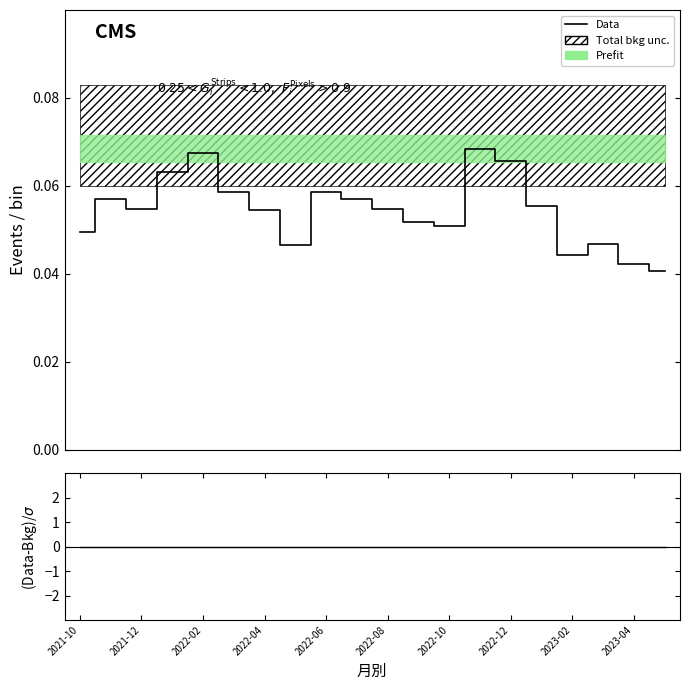

Reading left to right, transcribe all the data shown in this chart.

Data: 0.0	0.1	0.1	0.1	0.1	0.1	0.1	0.0	0.1	0.1	0.1	0.1	0.1	0.1	0.1	0.1	0.0	0.0	0.0	0.0
(Data-Bkg)/σ: 0.0	0.0	0.0	0.0	0.0	0.0	0.0	0.0	0.0	0.0	0.0	0.0	0.0	0.0	0.0	0.0	0.0	0.0	0.0	0.0